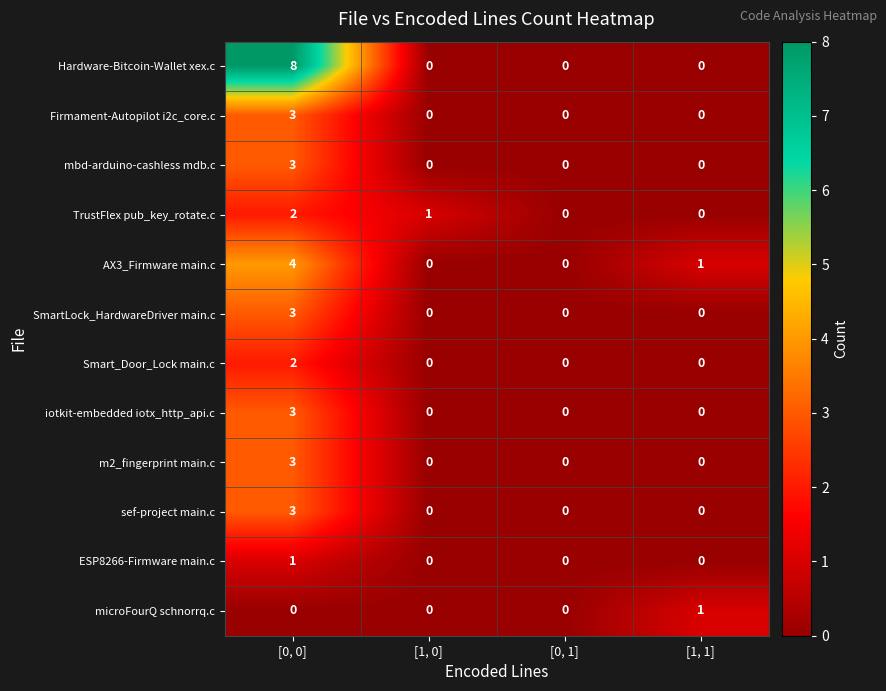

The Smart_Door_Lock main.c series shows 0 at [1, 1]. True or false?

True